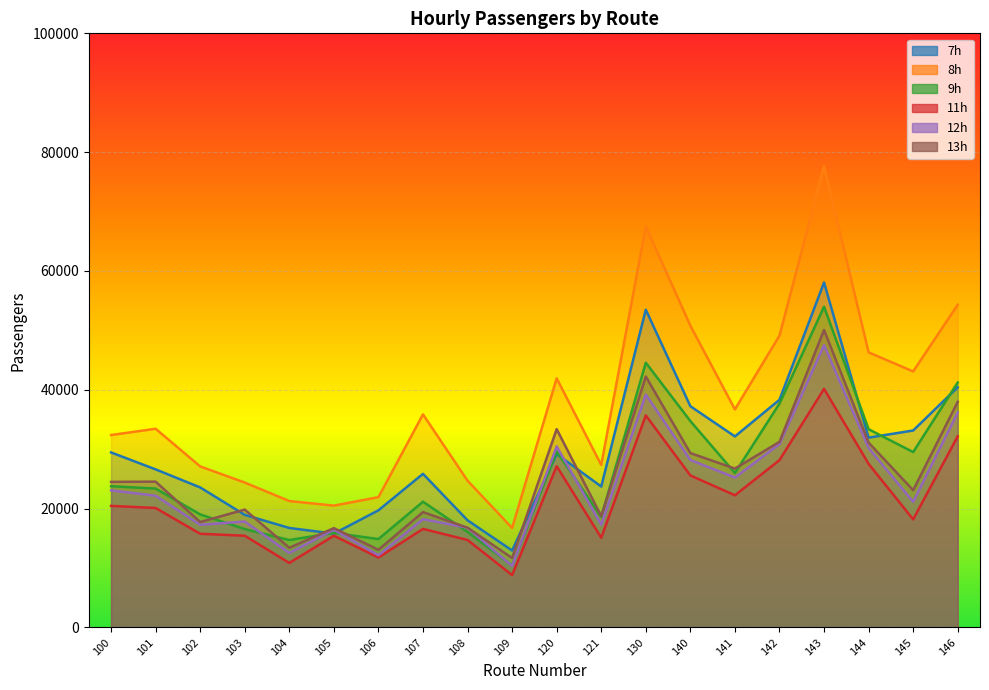

The value of 11h at 142 is 39122. True or false?

False